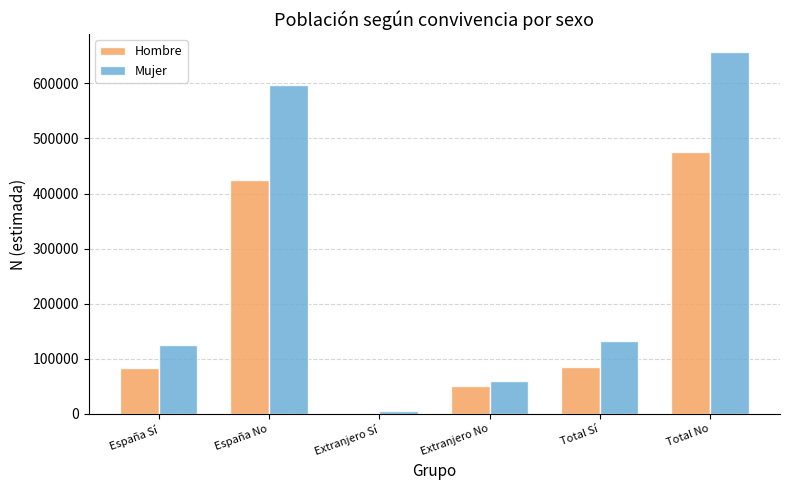

What is the sum of the Hombre values at Total Sí and Extranjero No?

135735